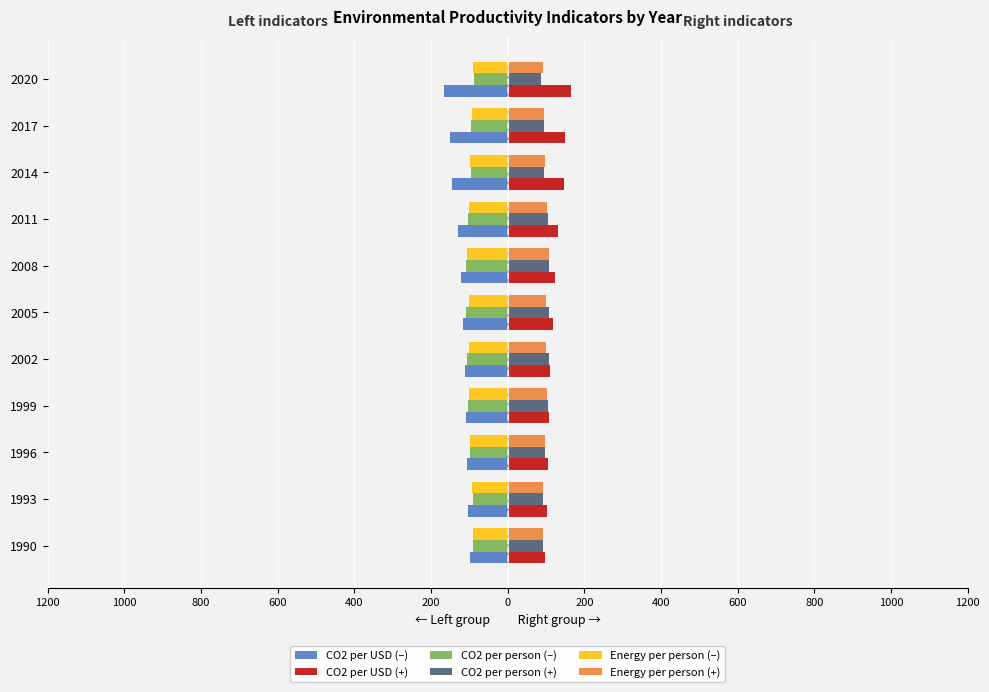

What are all the series names shown in the legend?

CO2 per USD (–), CO2 per USD (+), CO2 per person (–), CO2 per person (+), Energy per person (–), Energy per person (+)